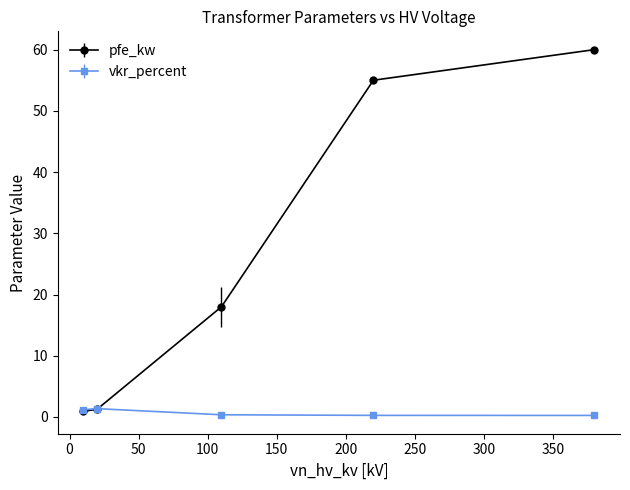

Which series has the widest spread of values?

pfe_kw